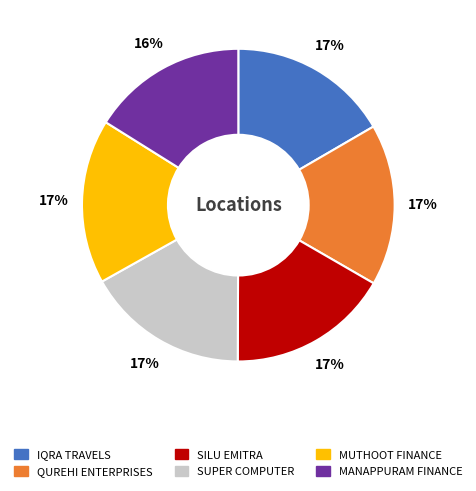

How many segments does this pie chart have?

6